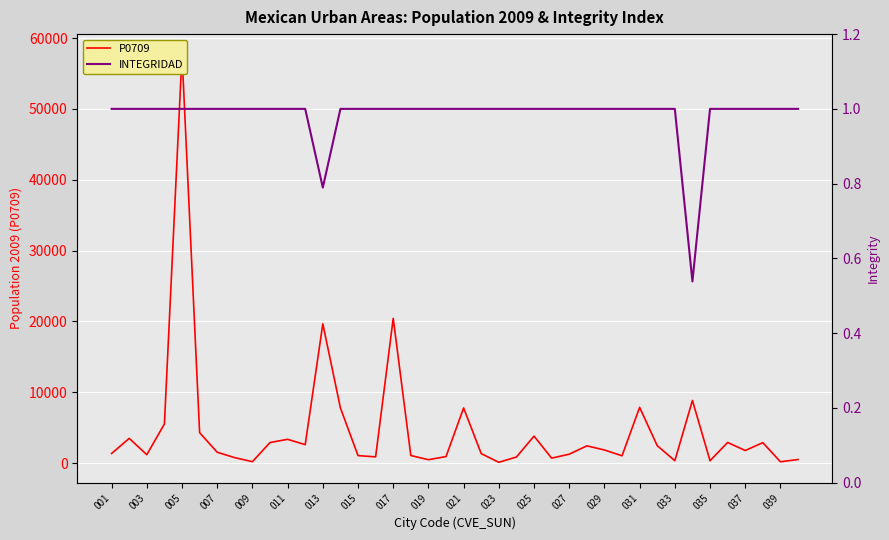

What is the average value of the P0709 series?

4661.7